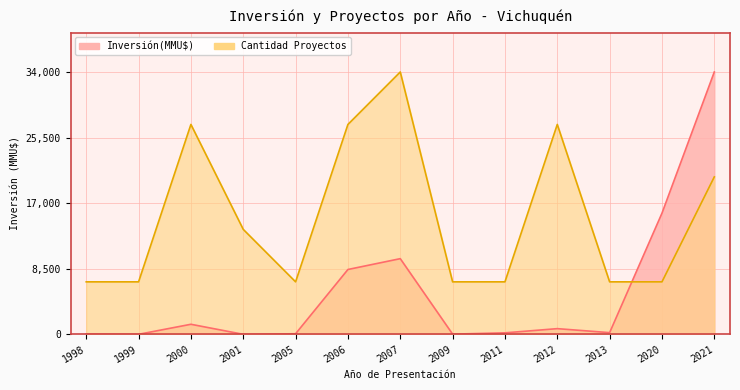

Which category has the highest value across all series?

2021